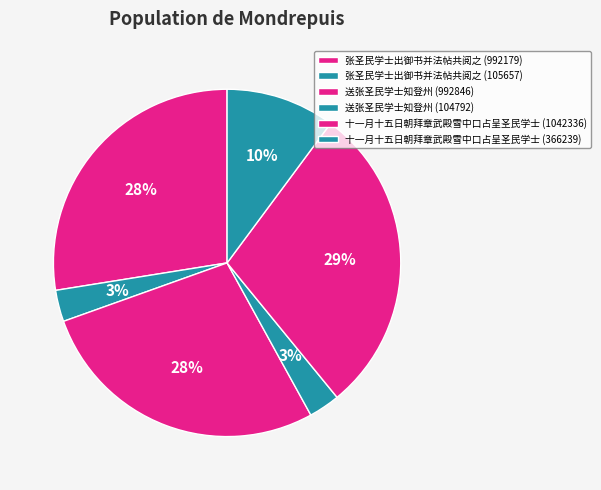

To the nearest percent, what is the difference between the 十一月十五日朝拜章武殿雪中口占呈圣民学士 (1042336) and 张圣民学士出御书并法帖共阅之 (992179) slice percentages?

1%